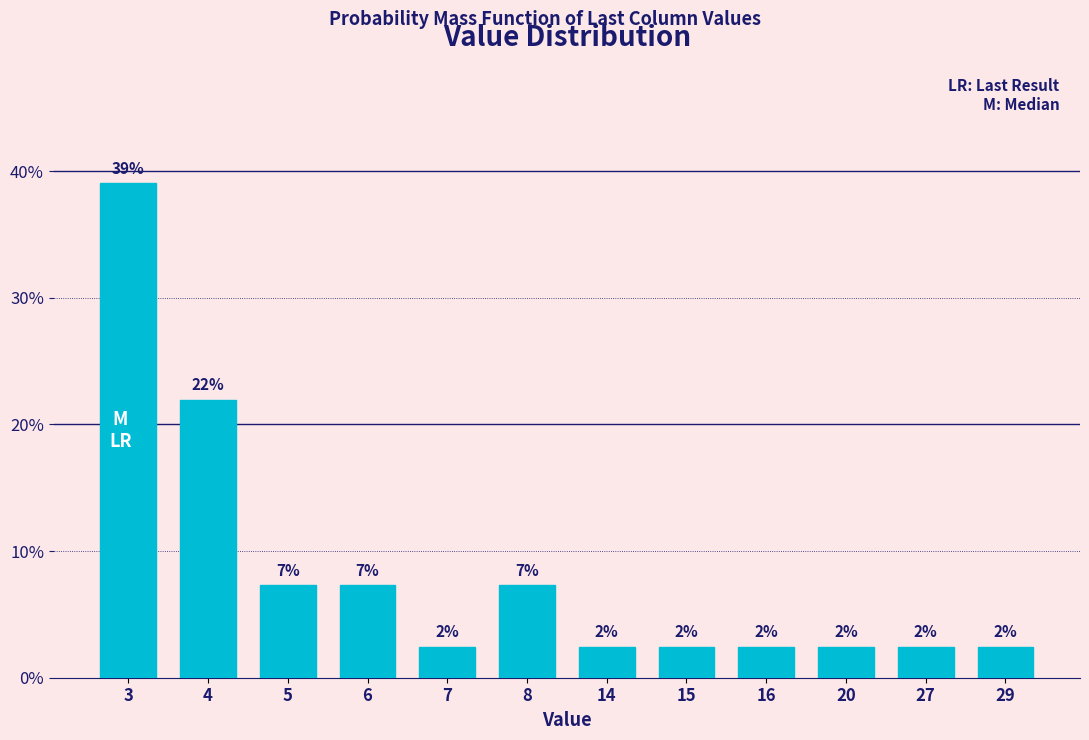

Are the bars horizontal?

No